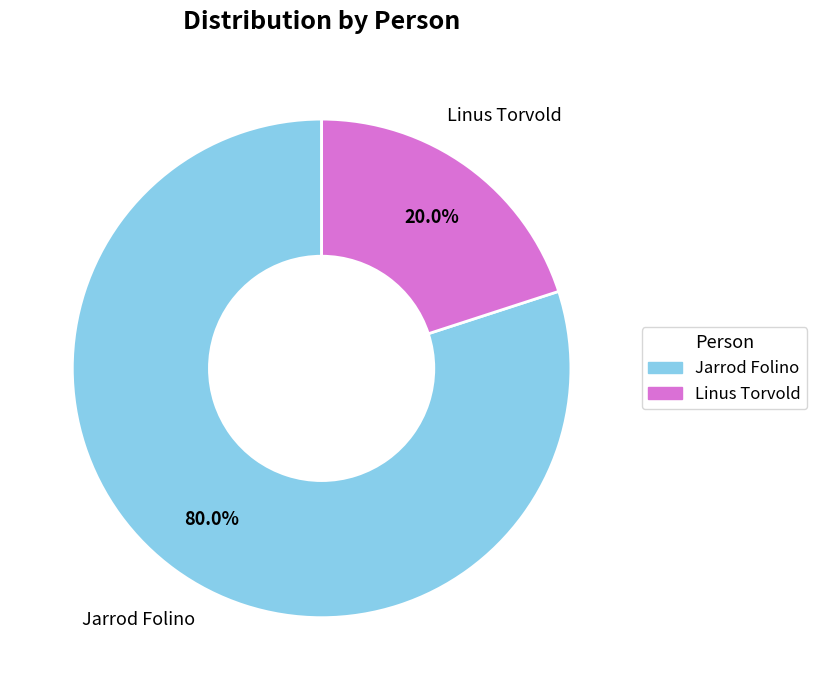

Which category has the biggest portion of the pie?

Jarrod Folino